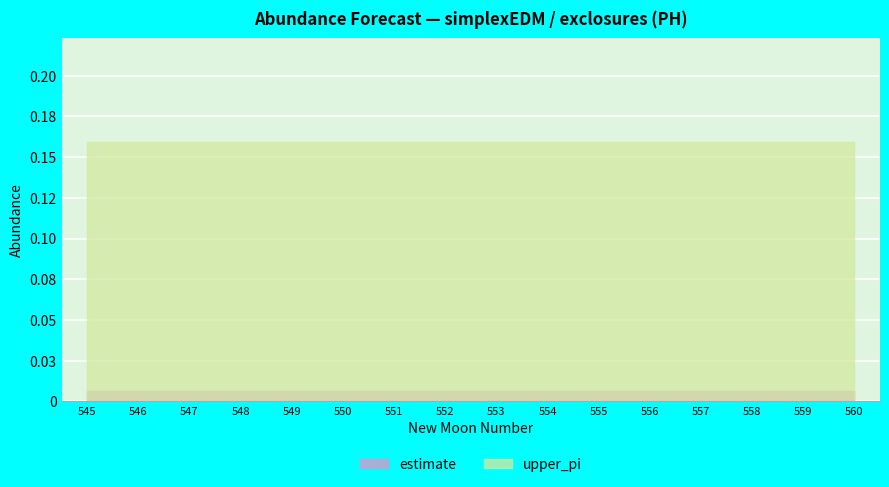

At which label is estimate closest to 0?

545